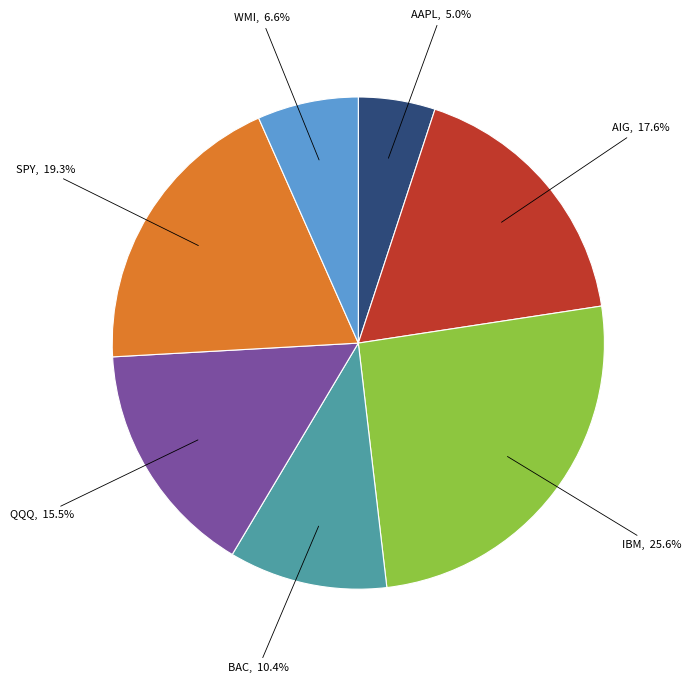

To the nearest percent, what is the combined percentage of AIG and QQQ?

33%